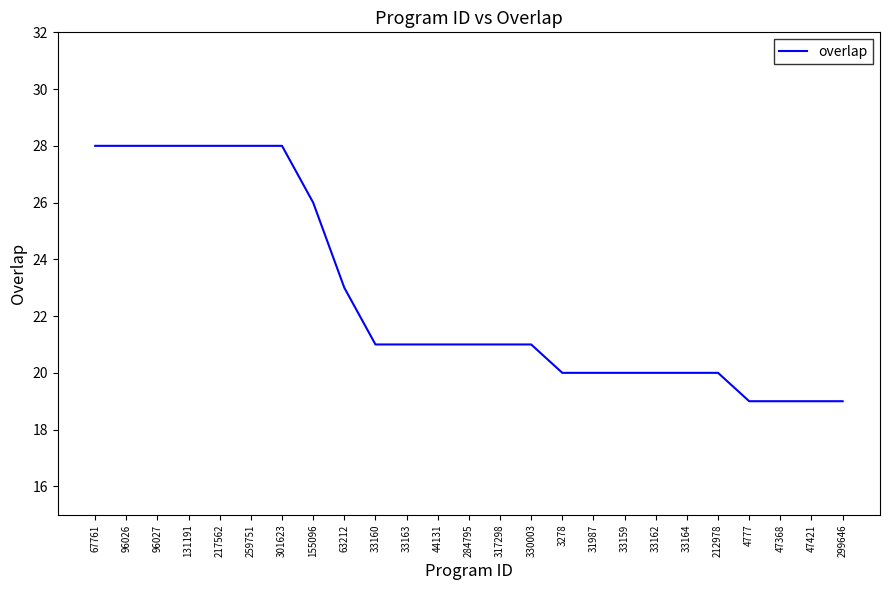

What is the average value?

23